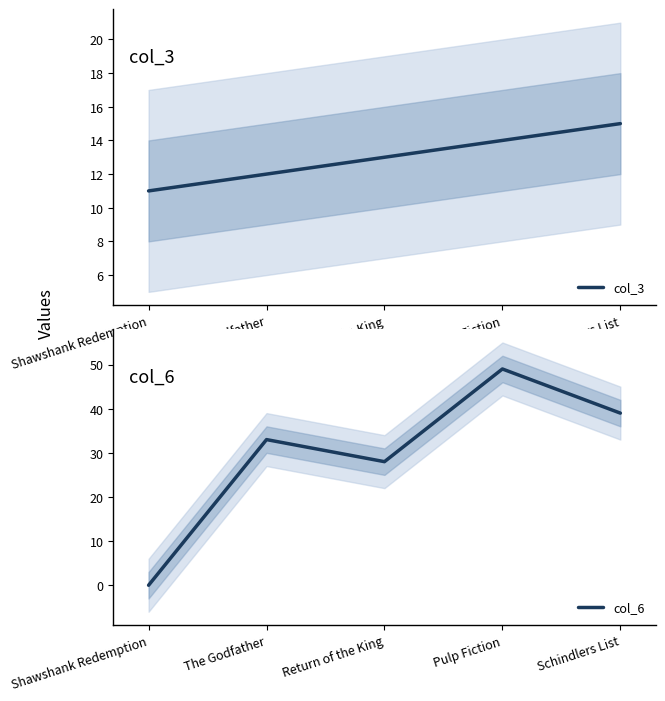

True or false: col_3 has more than 2 points higher than both neighbors.

False